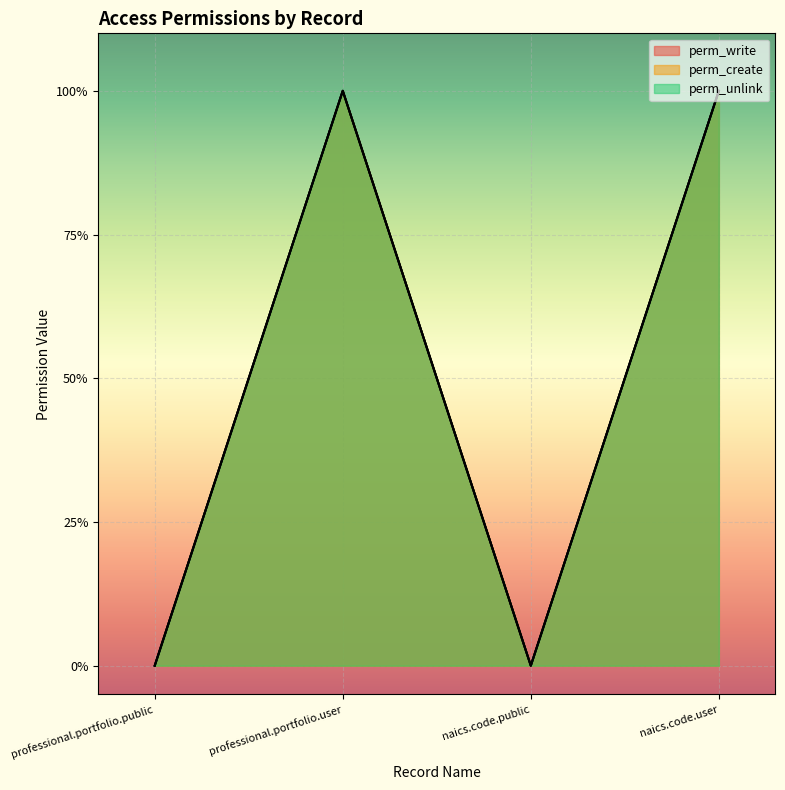

Between professional.portfolio.public and naics.code.public, which series saw the biggest shift?

perm_write